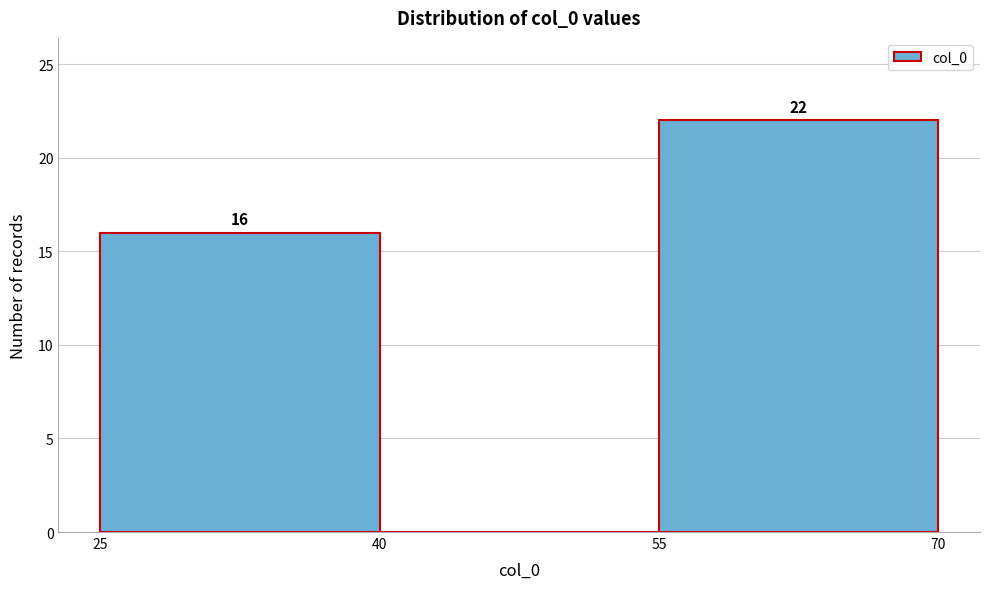

Over which range of the x-axis is the bar tallest?

55 to 70